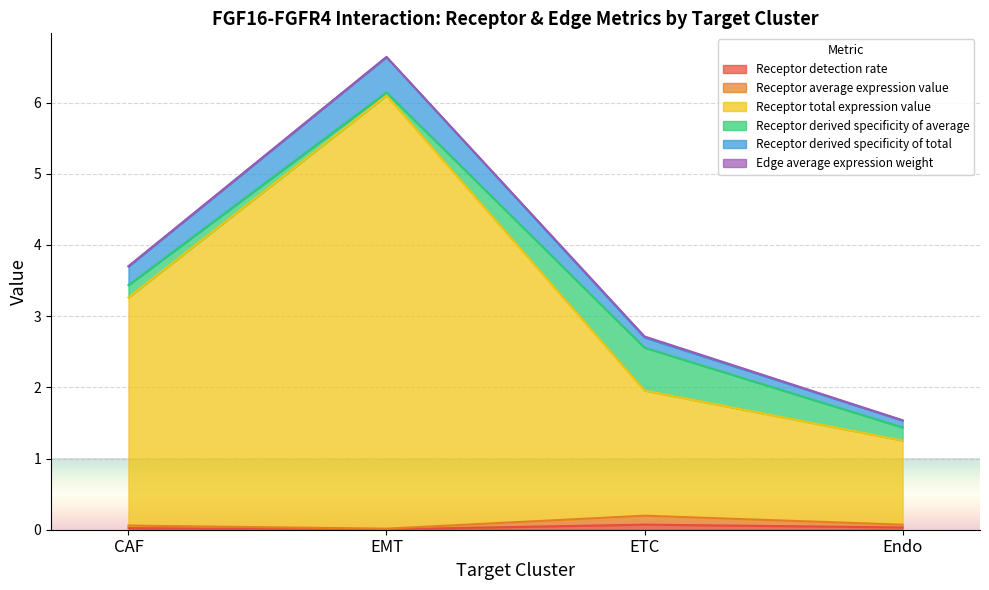

True or false: Receptor derived specificity of total and Receptor total expression value cross at least once.

False